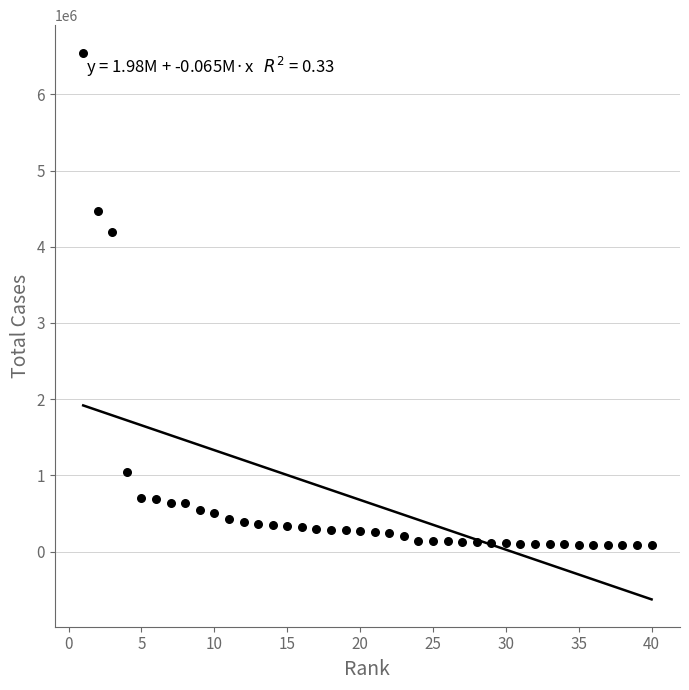

What Y value in the scatter plot is closest to 3314548?

4199332